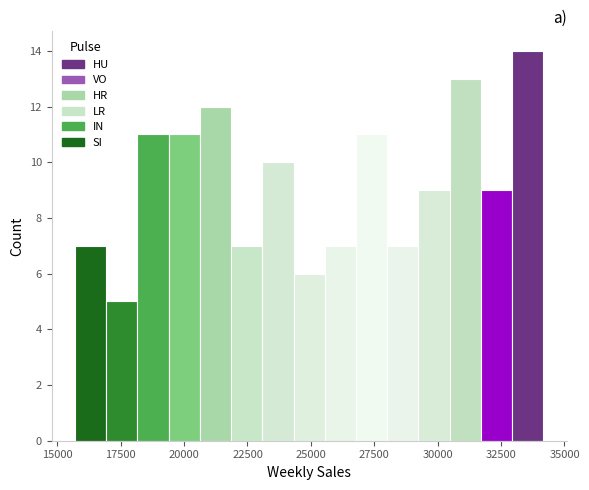

Read against the x-axis, roughly where is the centre of the tallest bar?

33500